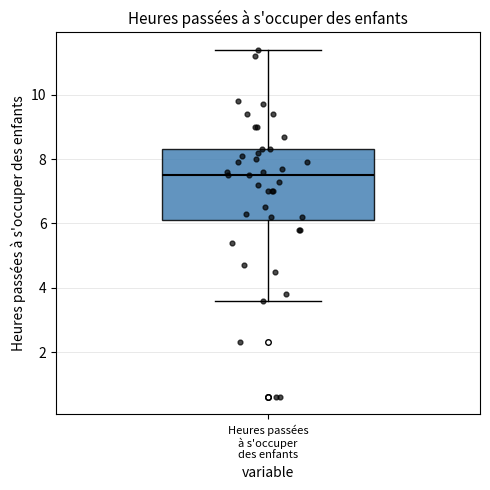

Transcribe this box plot: give where the median line is, the range the box spans, and where the two whiskers end, as read against the y-axis. The values are not printed on the chart, so give them approximately, as read against the axis.

median 7.6, box 6.2 to 8.4, whiskers 3.6 to 11.4